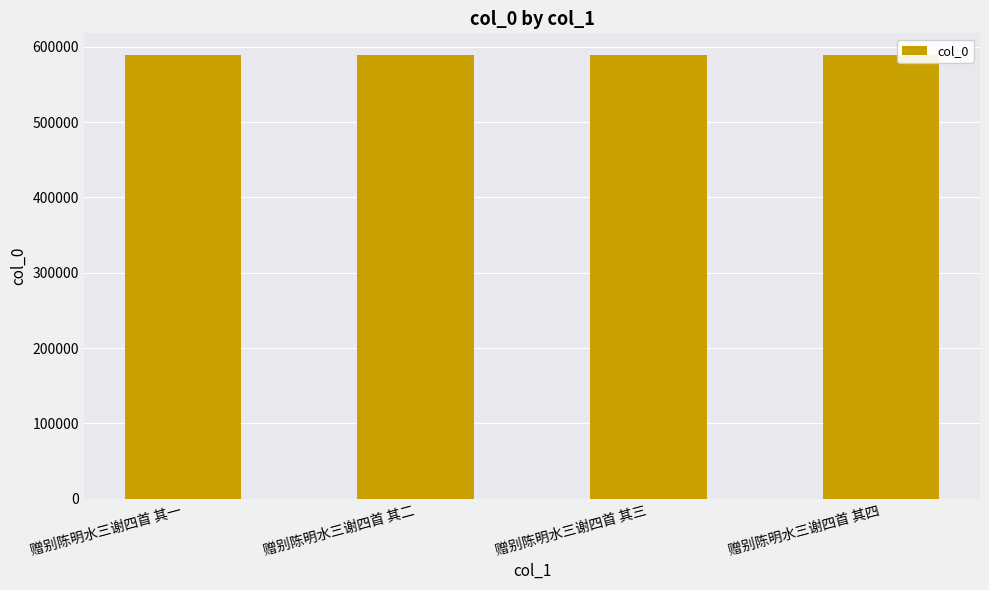

What is the sum of all values?

2353442